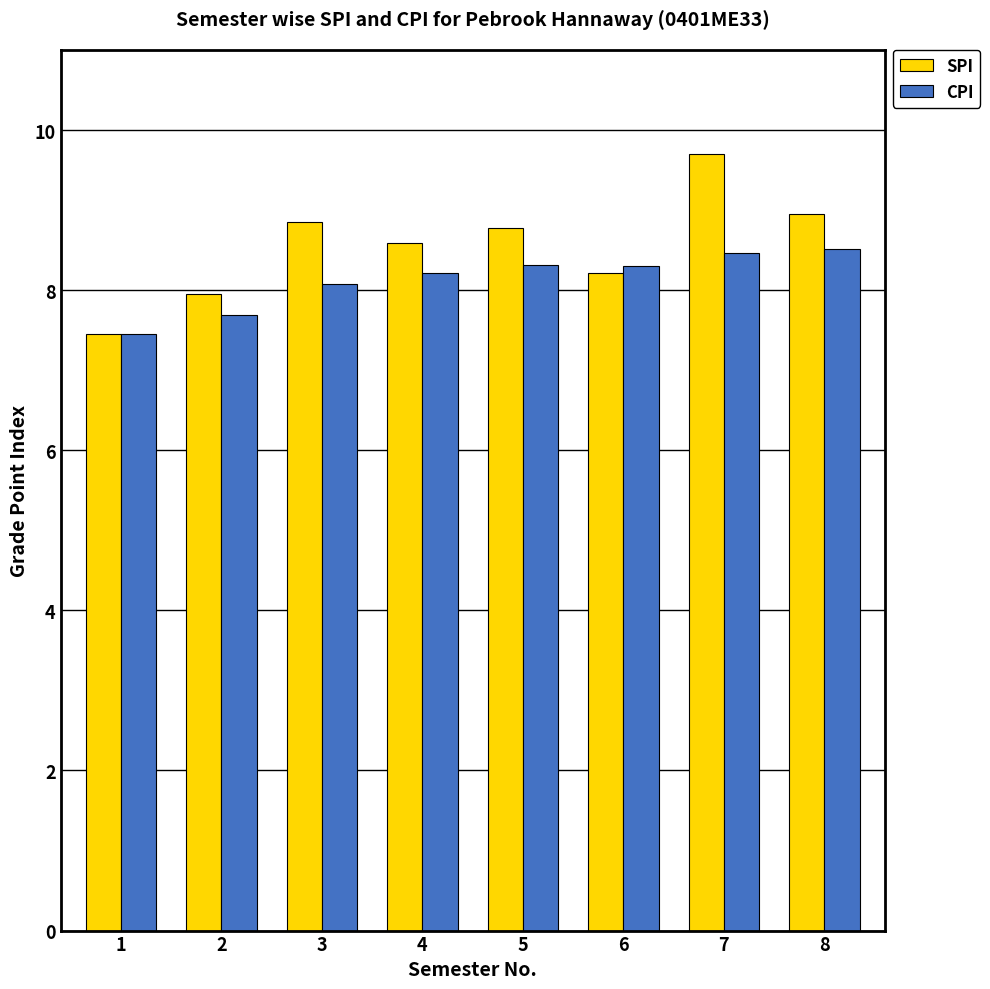

At which category does the chart reach its peak across all series?

7